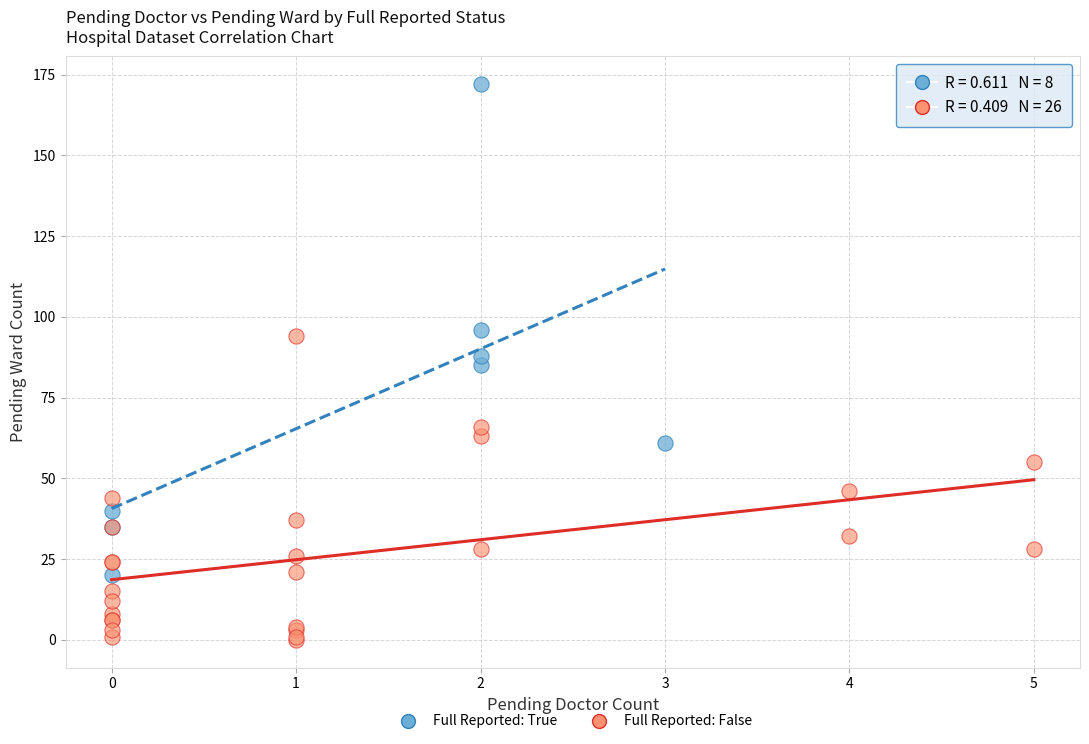

Which series contains the highest Y value?

Full Reported: True